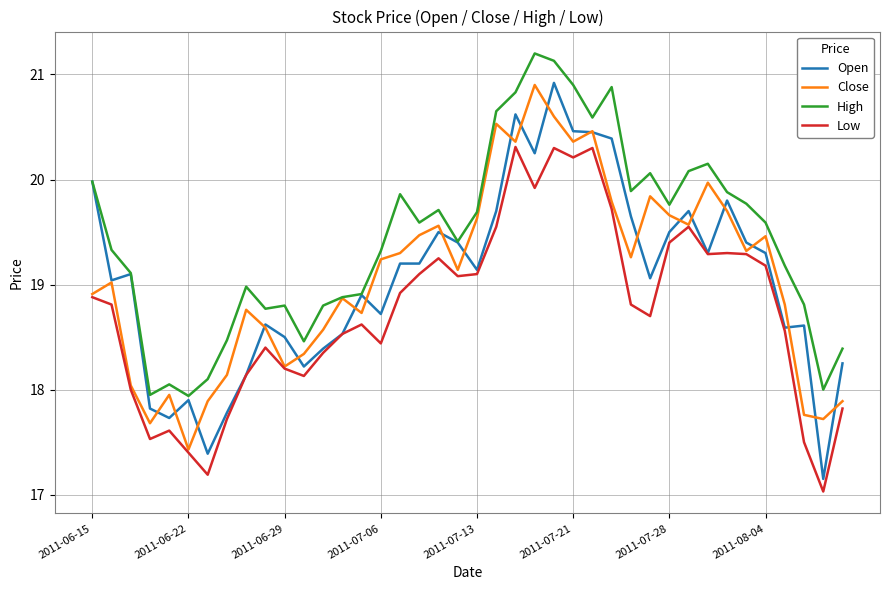

What is the lowest value of the Low series?

17.0